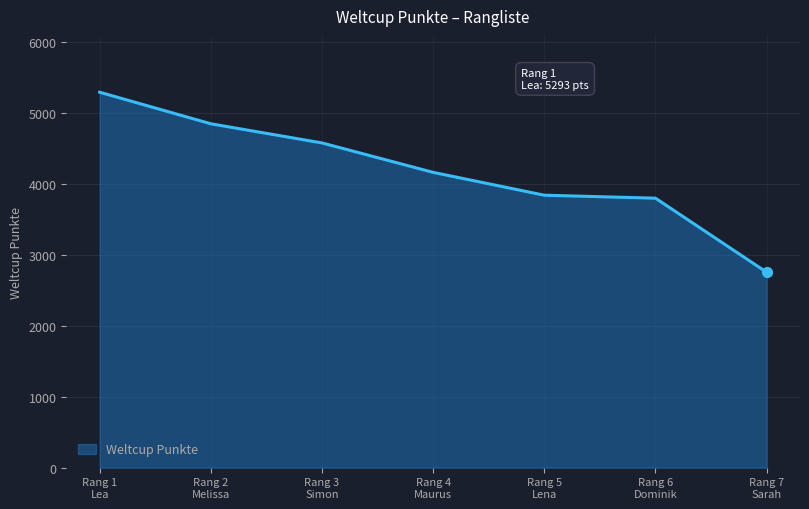

What is the average value?

4182